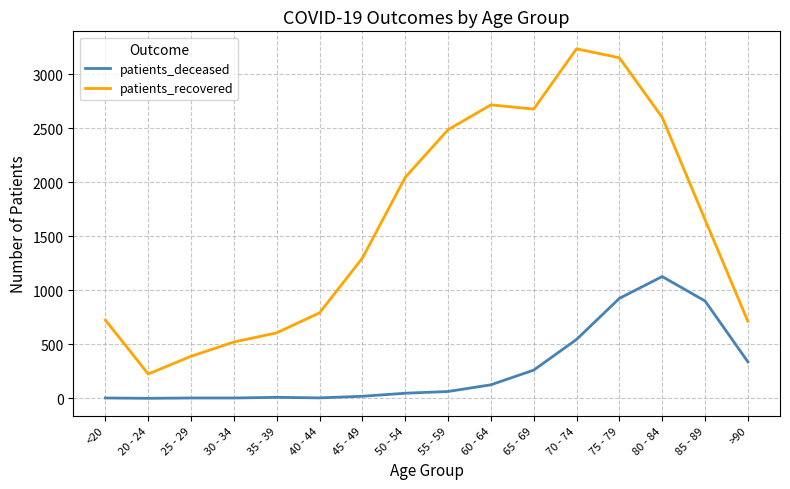

Which label corresponds to the largest value in the chart?

70 - 74